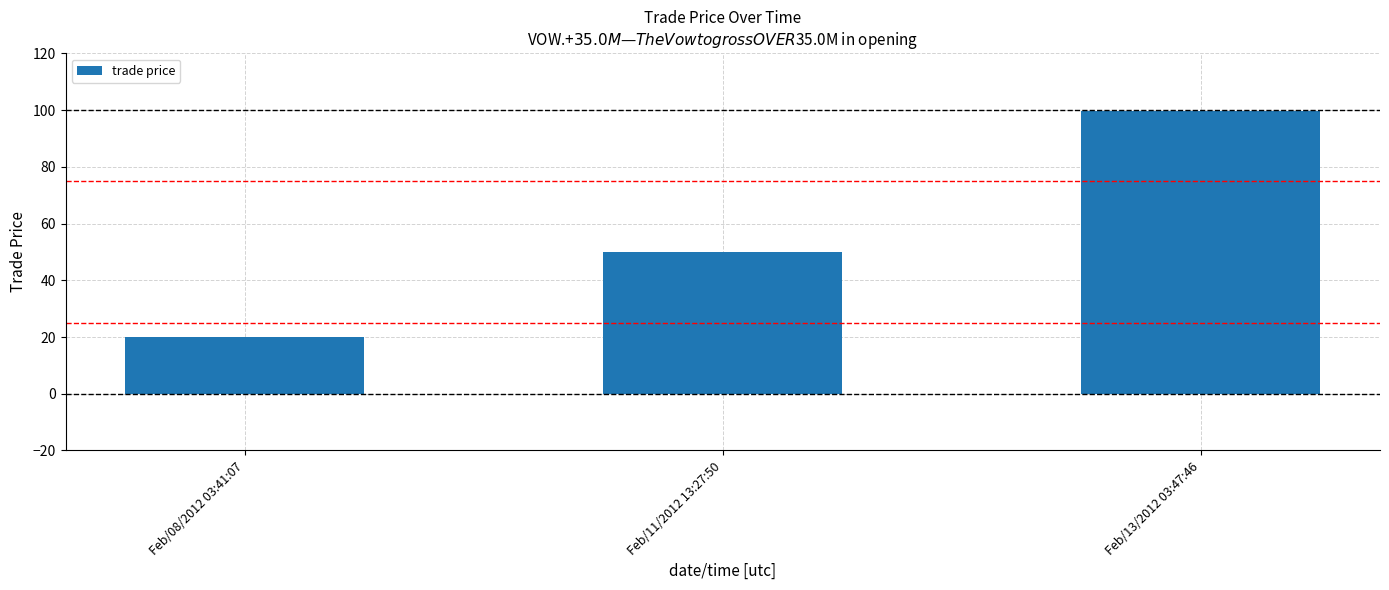

Which has a higher value, Feb/13/2012 03:47:46 or Feb/08/2012 03:41:07?

Feb/13/2012 03:47:46